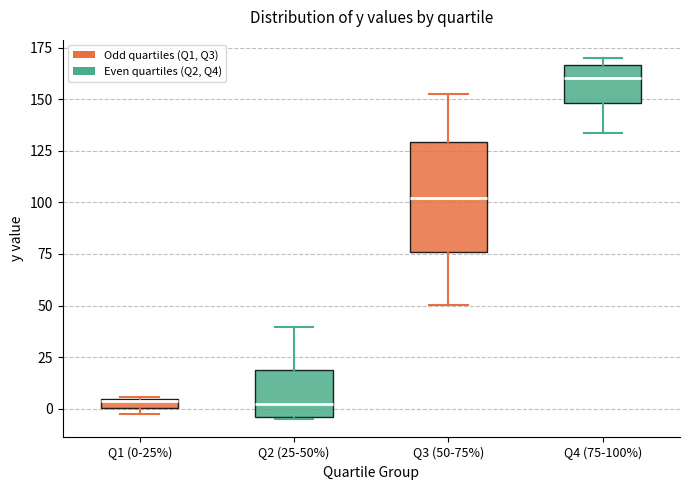

Which box has the highest median line?

Q4 (75-100%)